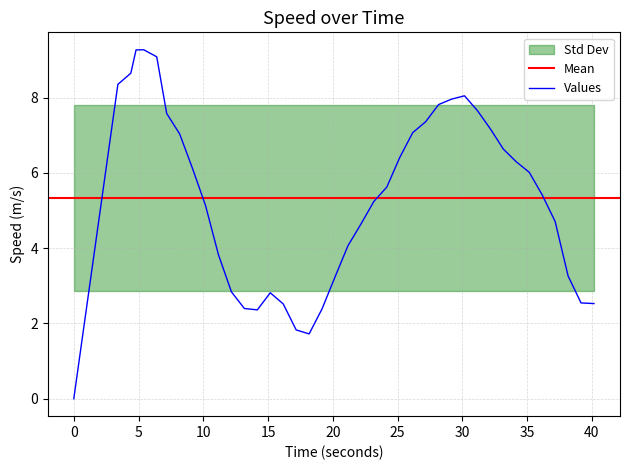

What is the greatest value displayed?

9.3